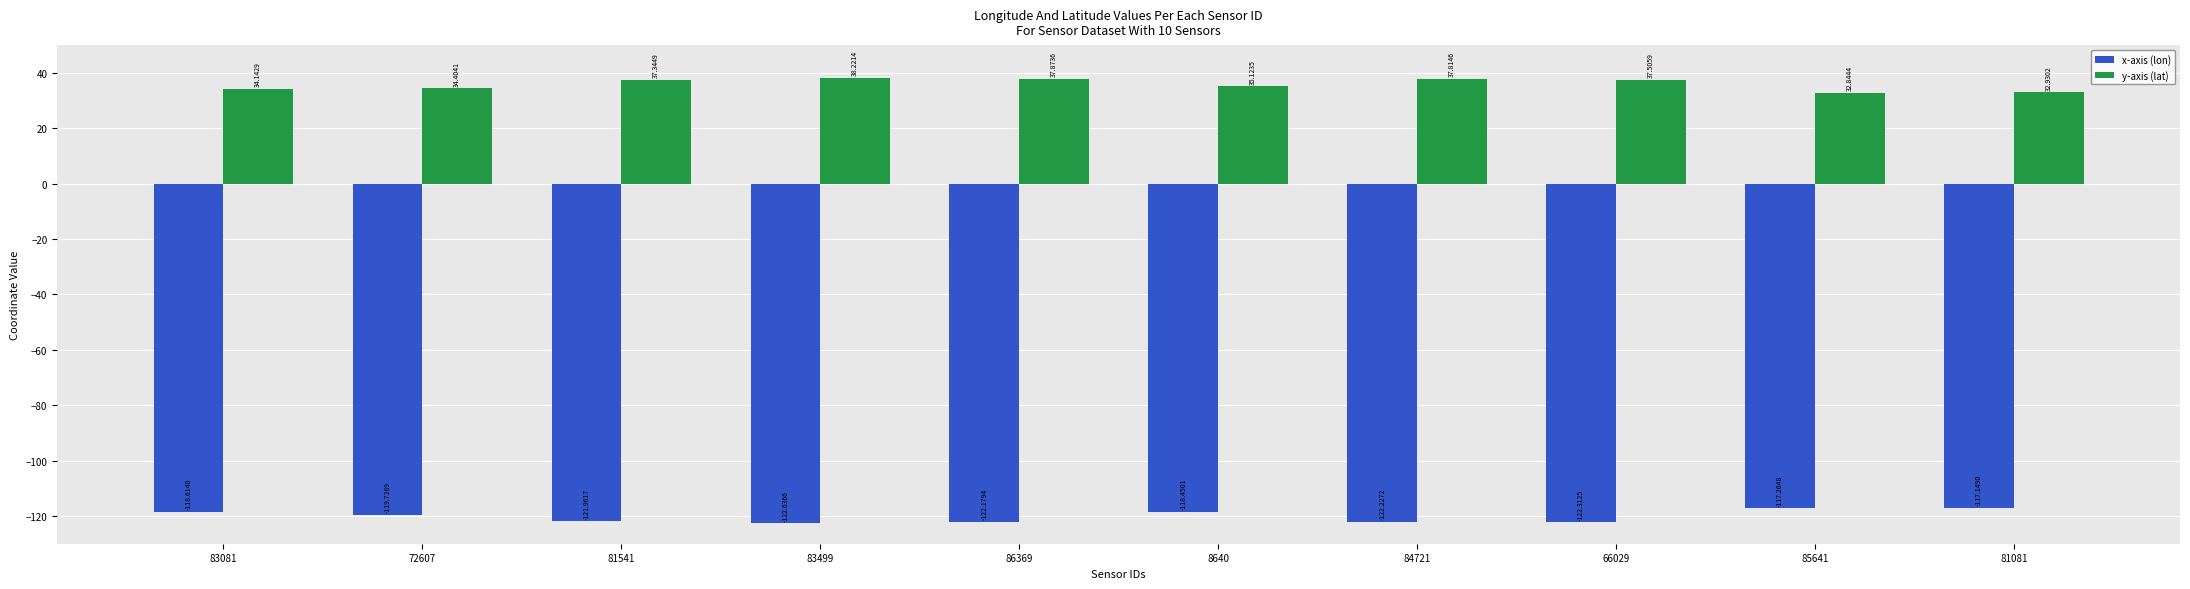

Rank the series by their maximum value, from highest to lowest.

y-axis (lat), x-axis (lon)